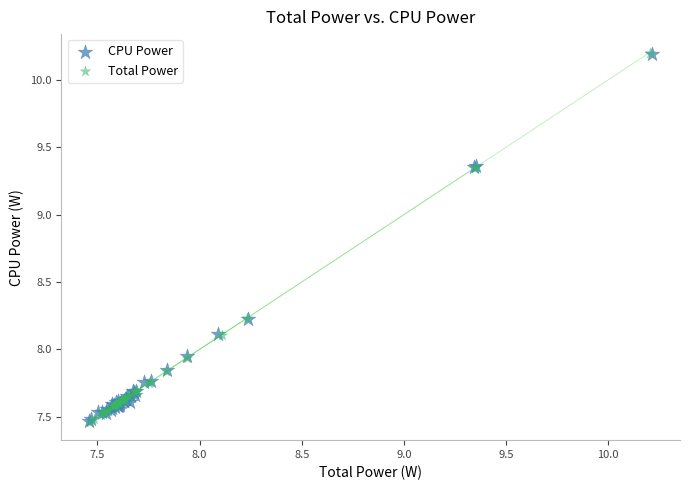

What are all the series names shown in the legend?

CPU Power, Total Power